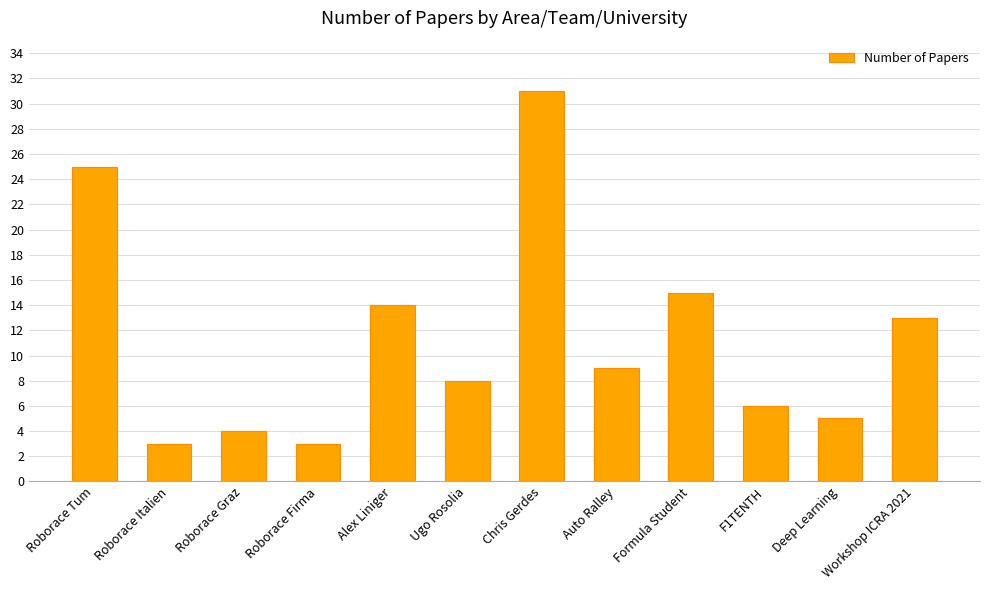

What is the sum of all values?

136